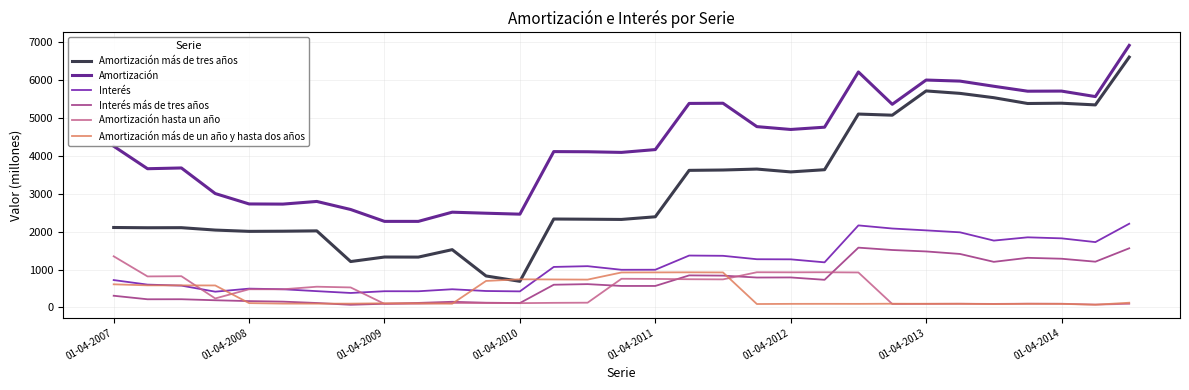

Count the number of categories in the chart.

31